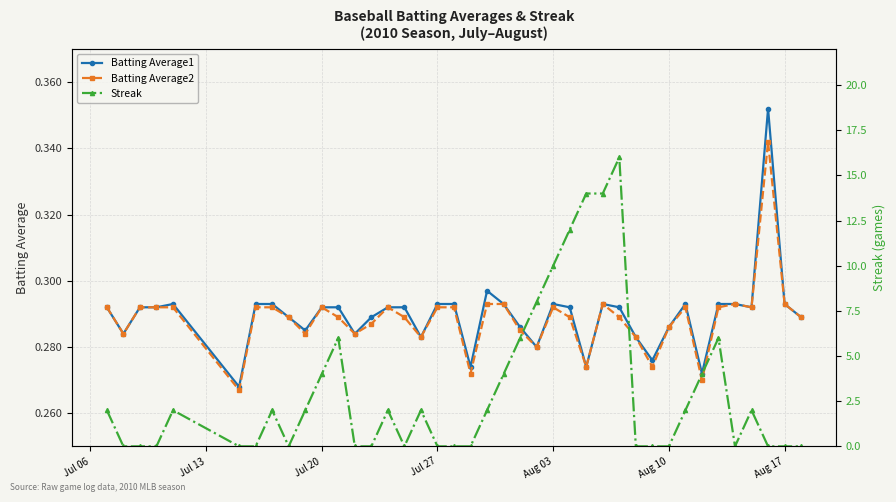

True or false: Batting Average1 has more than 1 interior local peaks.

True